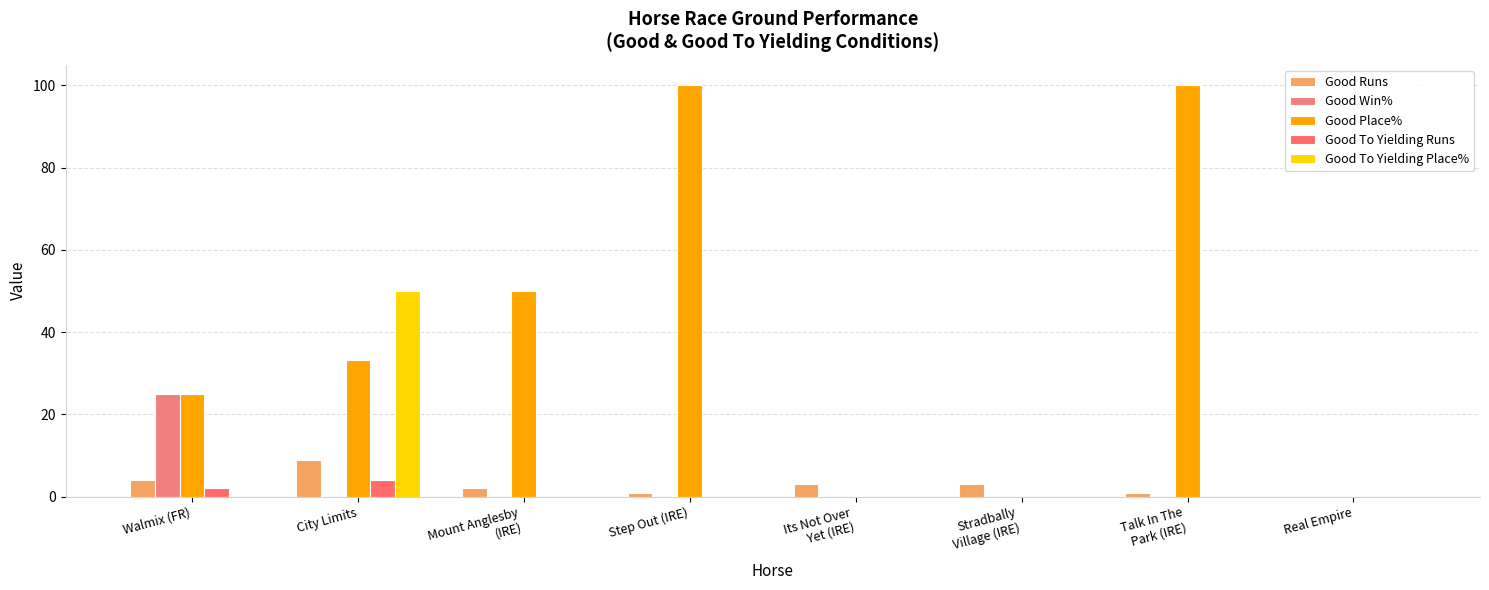

Which series has the largest total across all categories?

Good Place%